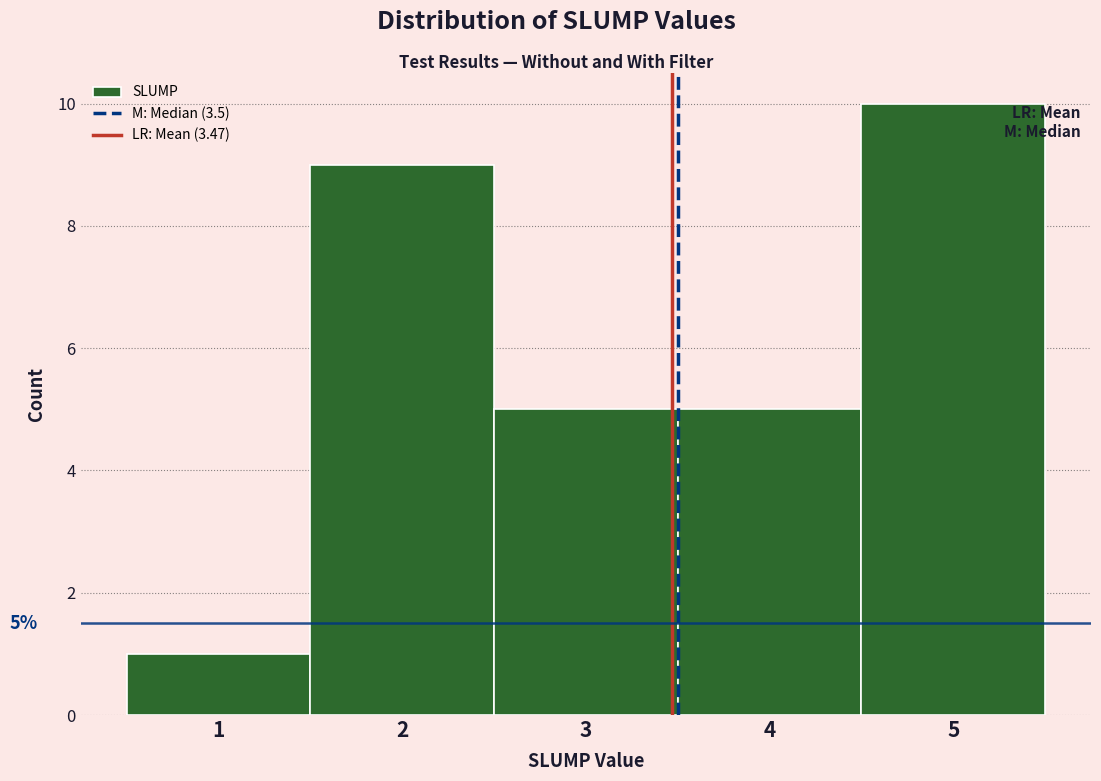

Which range on the x-axis has the tallest bar?

4.5 to 5.5